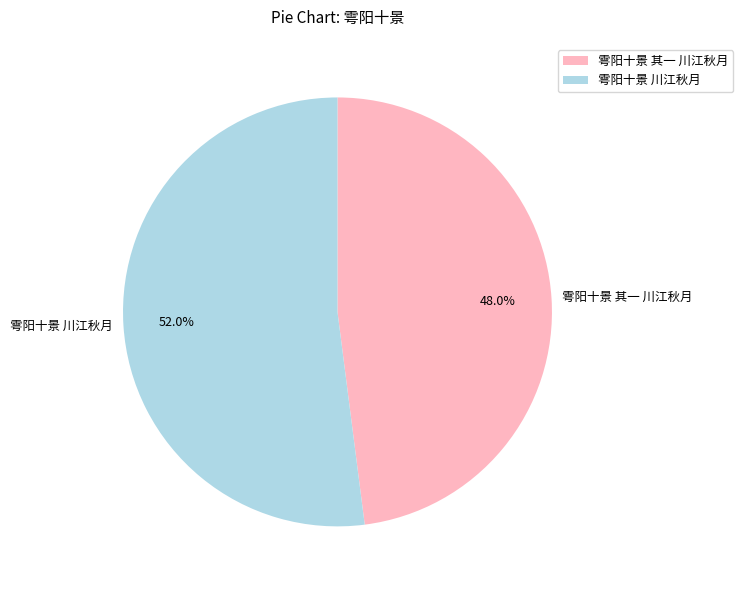

To the nearest percent, what percentage of the pie is 雩阳十景 川江秋月?

52%